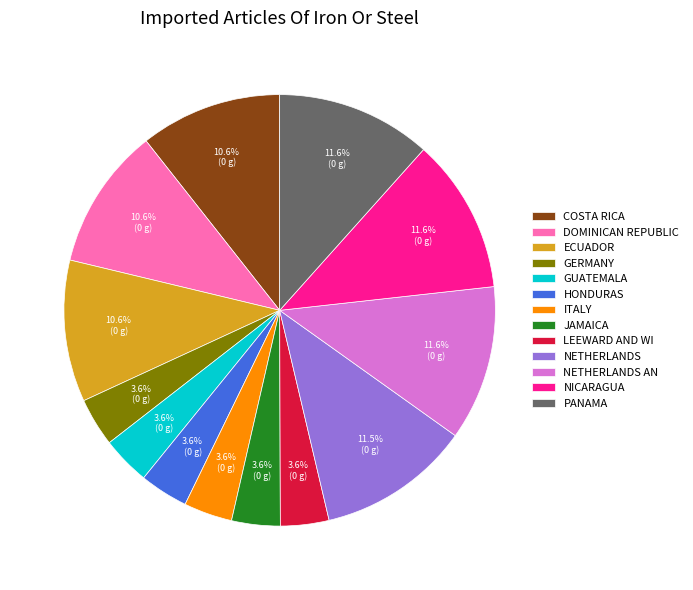

Do NETHERLANDS AN and LEEWARD AND WI together represent more than half of the pie?

No